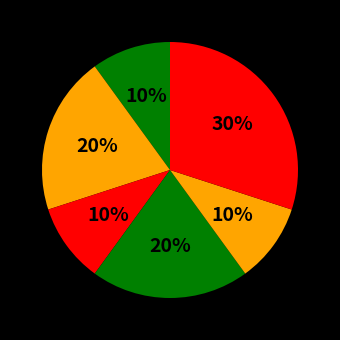

To the nearest percent, what is the average slice percentage?

17%